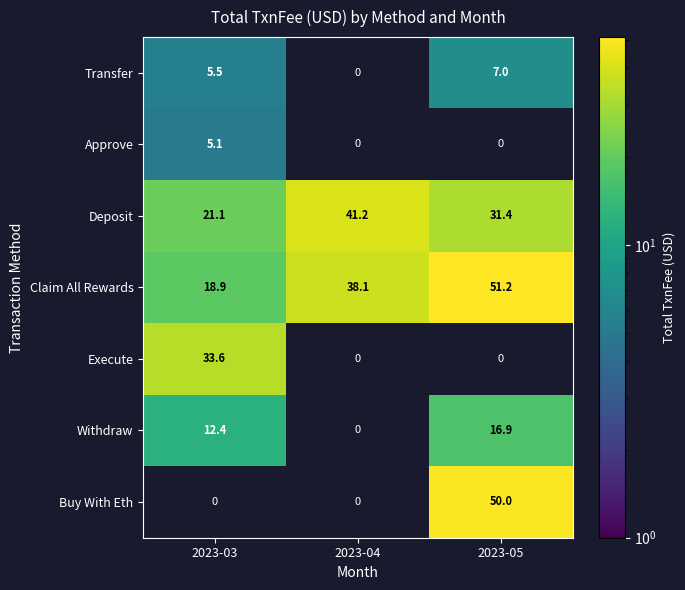

Is it true that Claim All Rewards equals 18.9 at 2023-03?

True